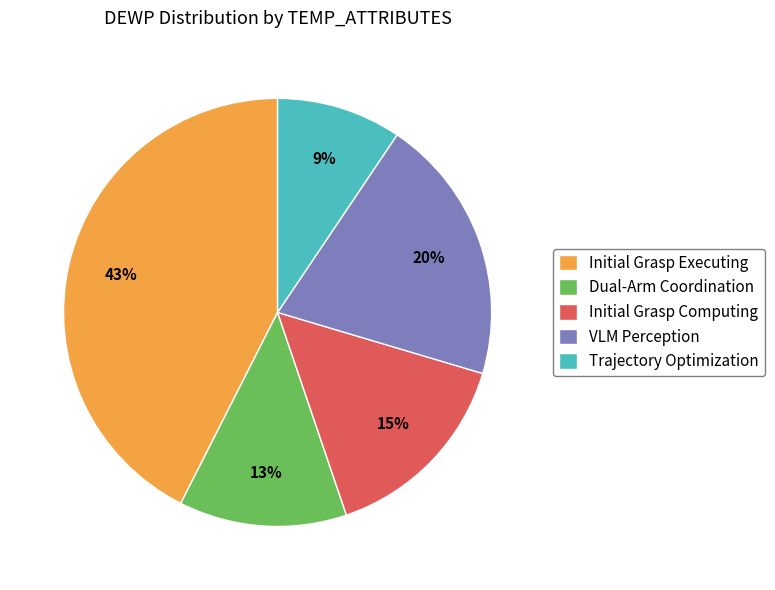

To the nearest percent, what is the combined percentage of Dual-Arm Coordination and Trajectory Optimization?

22%